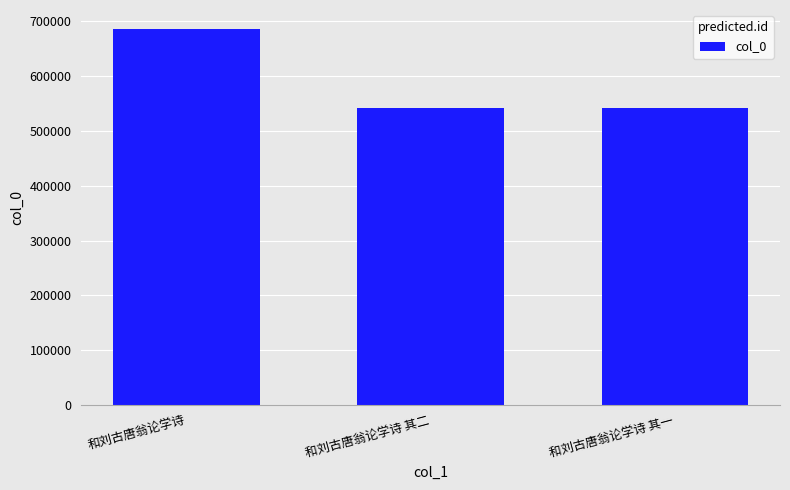

What is the label of the 1st bar from the left?

和刘古唐翁论学诗